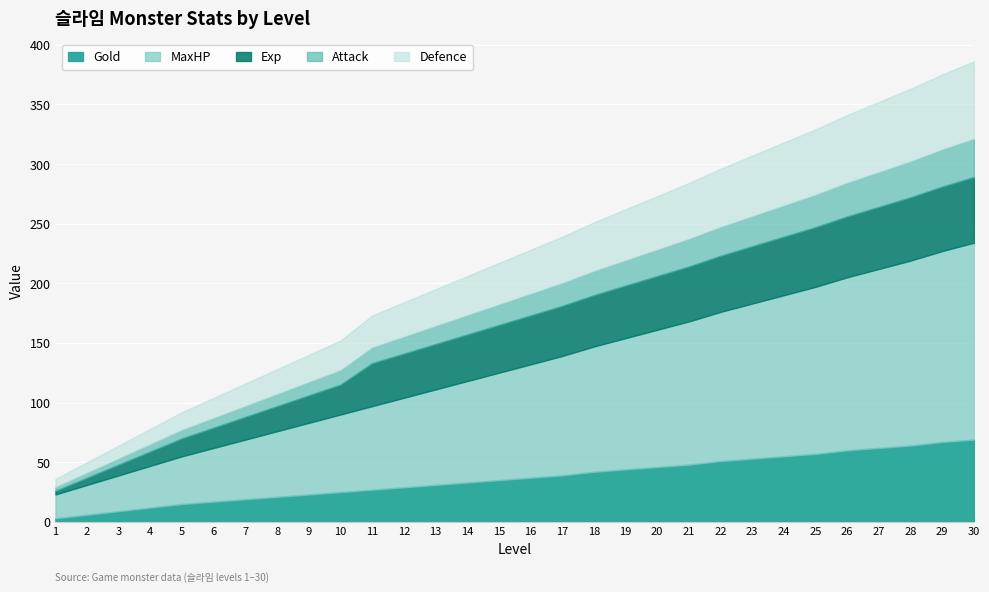

What is the difference between the highest and lowest values at 27?

121